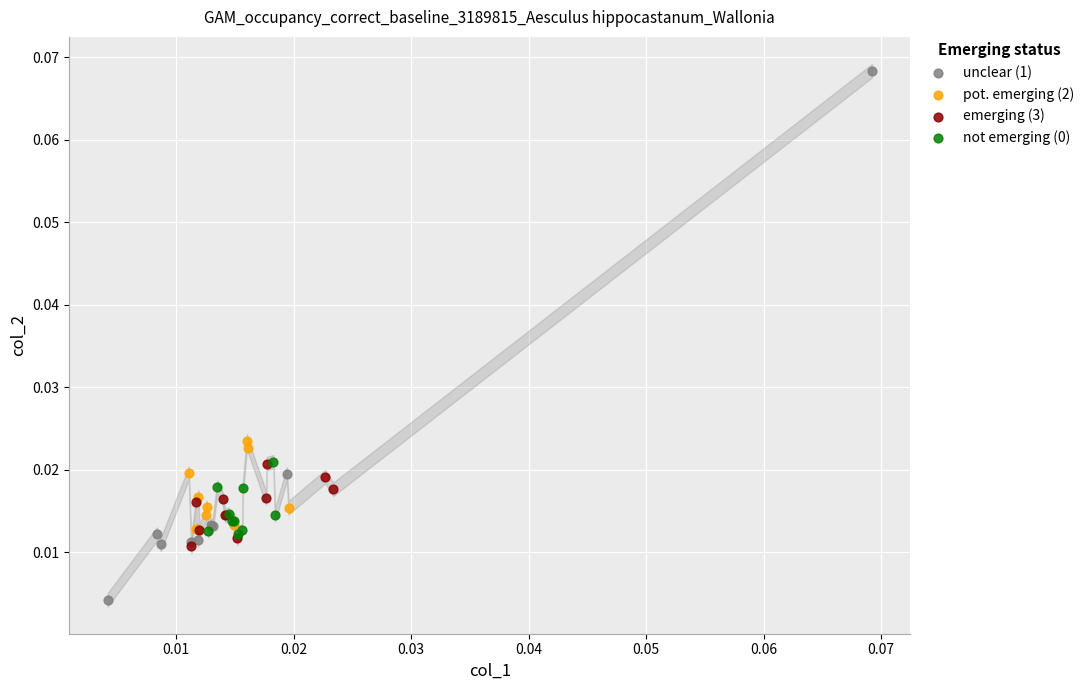

Which series contains the highest Y value?

unclear (1)